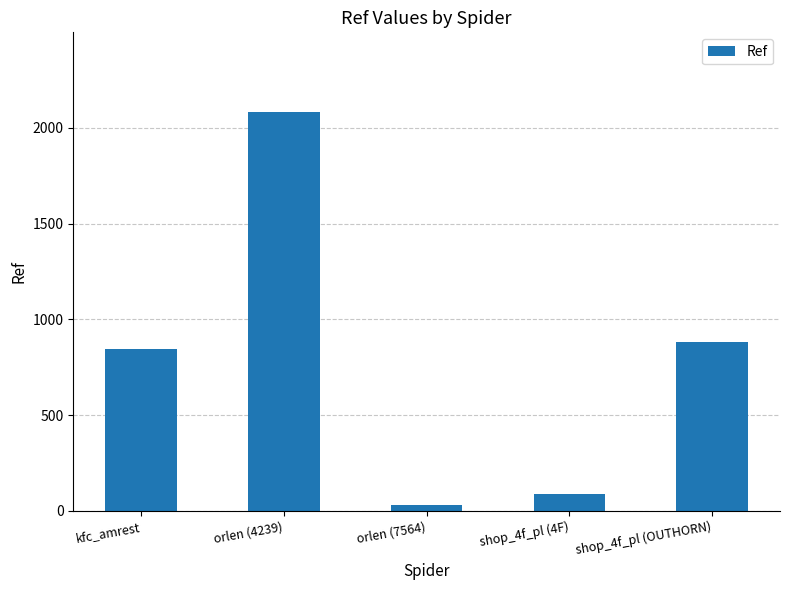

What is the difference between the values at shop_4f_pl (OUTHORN) and shop_4f_pl (4F)?

790